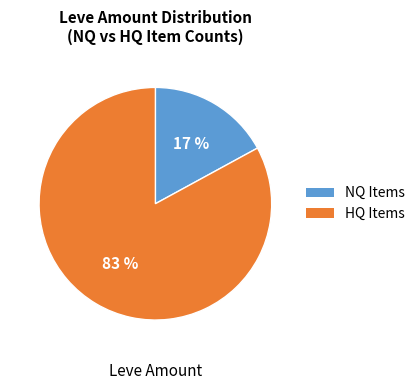

To the nearest percent, what is the average slice percentage?

50%